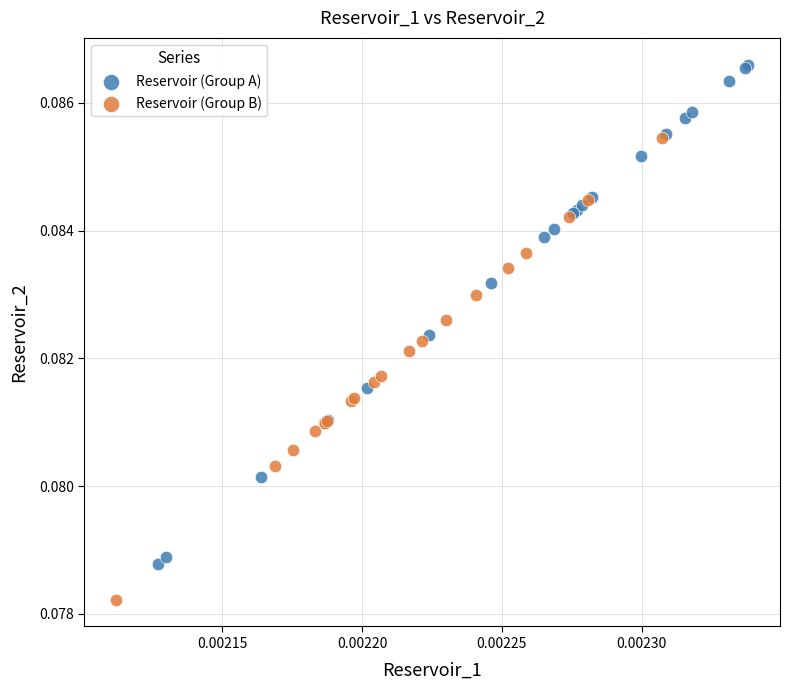

Which series reaches the maximum Y coordinate?

Reservoir (Group A)